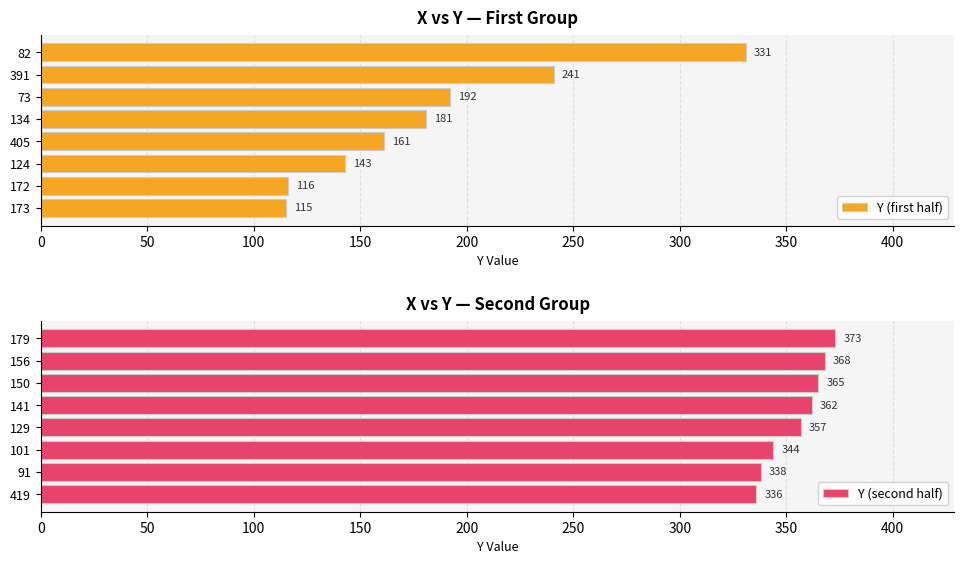

The Y (second half) series shows 500 at 150. True or false?

False